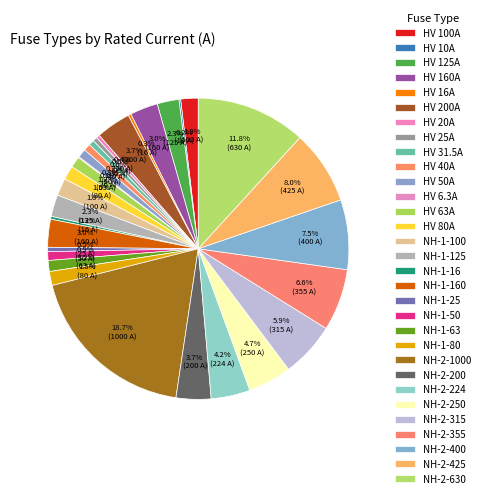

To the nearest percent, what is the combined percentage of HV 40A and NH-2-355?

7%